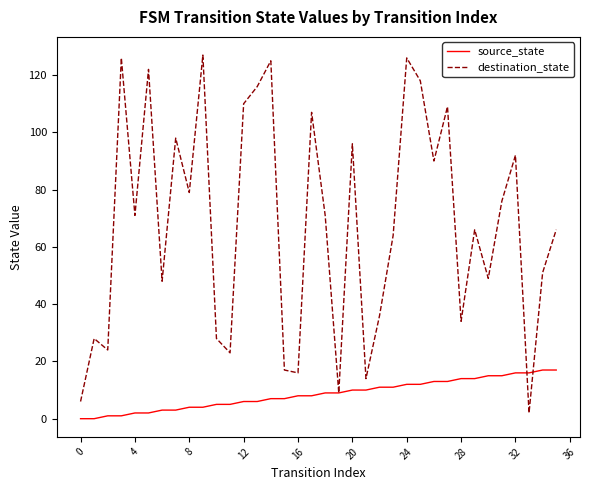

What are all the series names shown in the legend?

source_state, destination_state